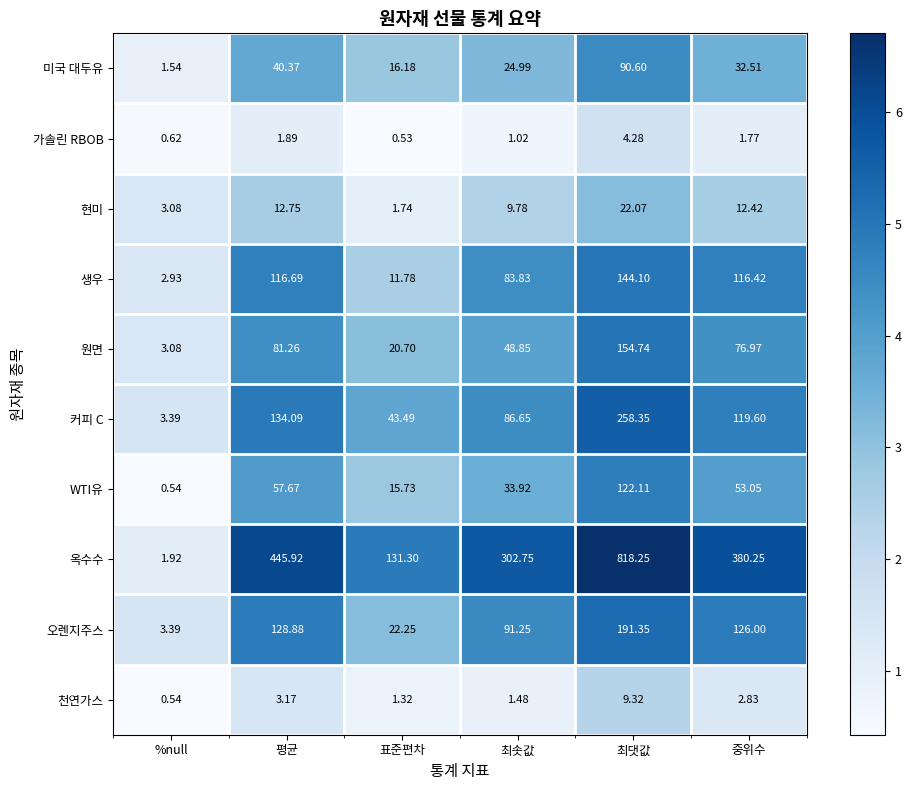

Which series has the widest spread of values?

옥수수